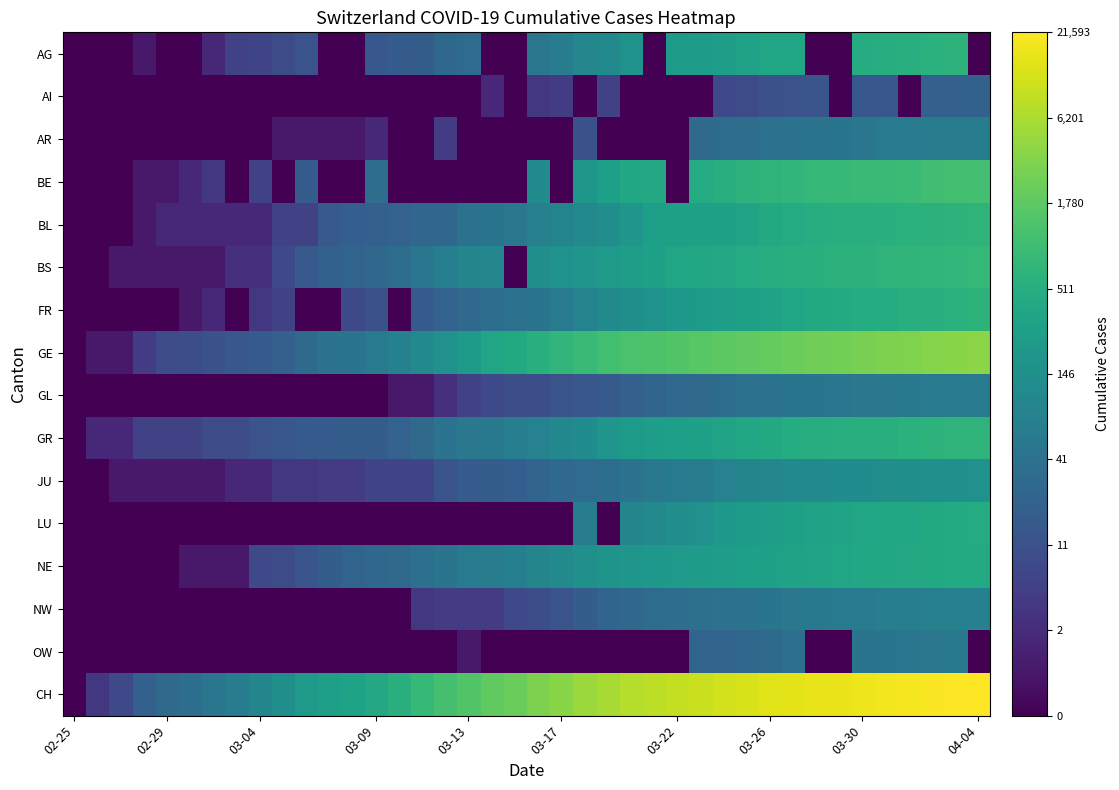

Reading left to right, what are all the values shown in this chart?

AG: 0.0	0.0	0.0	0.3	0.0	0.0	0.5	0.8	0.9	1.0	1.1	0.0	0.0	1.2	1.3	1.3	1.4	1.5	0.0	0.0	1.7	1.8	2.0	2.1	2.2	0.0	2.4	2.4	2.4	2.5	2.5	2.6	0.0	0.0	2.7	2.7	2.7	2.8	2.8	0.0
AI: 0.0	0.0	0.0	0.0	0.0	0.0	0.0	0.0	0.0	0.0	0.0	0.0	0.0	0.0	0.0	0.0	0.0	0.0	0.5	0.0	0.7	0.8	0.0	0.8	0.0	0.0	0.0	0.0	1.0	1.0	1.1	1.1	1.1	0.0	1.2	1.2	0.0	1.3	1.3	1.3
AR: 0.0	0.0	0.0	0.0	0.0	0.0	0.0	0.0	0.0	0.3	0.3	0.3	0.3	0.5	0.0	0.0	0.8	0.0	0.0	0.0	0.0	0.0	1.1	0.0	0.0	0.0	0.0	1.5	1.5	1.5	1.6	1.7	1.7	1.7	1.7	1.8	1.8	1.8	1.8	1.8
BE: 0.0	0.0	0.0	0.3	0.3	0.5	0.7	0.0	0.8	0.0	1.3	0.0	0.0	1.5	0.0	0.0	0.0	0.0	0.0	0.0	2.1	0.0	2.3	2.5	2.6	2.6	0.0	2.7	2.7	2.8	2.8	2.9	2.9	2.9	2.9	2.9	3.0	3.0	3.0	3.0
BL: 0.0	0.0	0.0	0.3	0.5	0.5	0.5	0.5	0.5	0.8	0.8	1.2	1.3	1.3	1.4	1.4	1.4	1.6	1.7	1.7	1.9	2.0	2.1	2.1	2.3	2.5	2.5	2.5	2.5	2.5	2.6	2.7	2.7	2.7	2.7	2.7	2.8	2.8	2.8	2.8
BS: 0.0	0.0	0.3	0.3	0.3	0.3	0.3	0.6	0.6	1.0	1.2	1.3	1.4	1.5	1.5	1.7	1.9	2.0	2.0	0.0	2.2	2.2	2.3	2.3	2.4	2.5	2.6	2.6	2.6	2.7	2.7	2.7	2.8	2.8	2.8	2.8	2.8	2.9	2.9	2.9
FR: 0.0	0.0	0.0	0.0	0.0	0.3	0.5	0.0	0.7	0.8	0.0	0.0	1.0	1.1	0.0	1.2	1.4	1.5	1.6	1.6	1.7	1.8	1.9	2.0	2.2	2.2	2.3	2.4	2.4	2.5	2.5	2.6	2.6	2.6	2.7	2.7	2.7	2.7	2.8	2.8
GE: 0.0	0.3	0.3	0.8	1.0	1.0	1.1	1.2	1.2	1.3	1.5	1.6	1.7	1.8	1.9	2.1	2.2	2.4	2.5	2.6	2.7	2.9	2.9	3.0	3.1	3.1	3.2	3.2	3.2	3.3	3.3	3.3	3.4	3.4	3.4	3.5	3.5	3.5	3.6	3.6
GL: 0.0	0.0	0.0	0.0	0.0	0.0	0.0	0.0	0.0	0.0	0.0	0.0	0.0	0.0	0.3	0.3	0.6	0.8	1.0	1.0	1.0	1.1	1.2	1.2	1.3	1.4	1.5	1.5	1.5	1.6	1.6	1.7	1.7	1.7	1.7	1.7	1.8	1.8	1.8	1.8
GR: 0.0	0.5	0.5	0.8	0.8	0.8	1.0	1.0	1.1	1.2	1.2	1.3	1.3	1.3	1.4	1.5	1.6	1.7	1.8	1.9	1.9	2.0	2.1	2.3	2.4	2.4	2.5	2.5	2.5	2.6	2.6	2.7	2.7	2.7	2.7	2.7	2.8	2.8	2.8	2.8
JU: 0.0	0.0	0.3	0.3	0.3	0.3	0.3	0.5	0.5	0.7	0.7	0.8	0.8	0.9	0.9	0.9	1.1	1.3	1.3	1.3	1.4	1.5	1.5	1.6	1.7	1.7	1.8	1.8	1.9	2.0	2.0	2.1	2.1	2.1	2.1	2.1	2.2	2.2	2.2	2.2
LU: 0.0	0.0	0.0	0.0	0.0	0.0	0.0	0.0	0.0	0.0	0.0	0.0	0.0	0.0	0.0	0.0	0.0	0.0	0.0	0.0	0.0	0.0	1.8	0.0	2.0	2.0	2.1	2.2	2.3	2.4	2.4	2.5	2.5	2.5	2.5	2.6	2.6	2.6	2.7	2.7
NE: 0.0	0.0	0.0	0.0	0.0	0.3	0.3	0.3	1.0	1.0	1.1	1.3	1.4	1.4	1.5	1.6	1.7	1.8	1.8	1.9	2.0	2.1	2.2	2.2	2.3	2.3	2.3	2.4	2.4	2.4	2.5	2.5	2.5	2.5	2.6	2.6	2.6	2.6	2.6	2.7
NW: 0.0	0.0	0.0	0.0	0.0	0.0	0.0	0.0	0.0	0.0	0.0	0.0	0.0	0.0	0.0	0.7	0.8	0.8	0.8	1.0	1.0	1.1	1.3	1.4	1.5	1.5	1.6	1.6	1.6	1.7	1.7	1.7	1.7	1.8	1.8	1.9	1.9	1.9	1.9	1.9
OW: 0.0	0.0	0.0	0.0	0.0	0.0	0.0	0.0	0.0	0.0	0.0	0.0	0.0	0.0	0.0	0.0	0.0	0.3	0.0	0.0	0.0	0.0	0.0	0.0	0.0	0.0	0.0	1.4	1.4	1.4	1.5	1.6	0.0	0.0	1.7	1.7	1.7	1.7	1.8	0.0
CH: 0.0	0.7	1.0	1.3	1.5	1.6	1.7	1.8	2.0	2.2	2.3	2.4	2.5	2.6	2.8	2.9	3.1	3.2	3.3	3.3	3.5	3.6	3.7	3.8	3.8	3.9	3.9	4.0	4.0	4.1	4.1	4.2	4.2	4.2	4.2	4.3	4.3	4.3	4.3	4.3